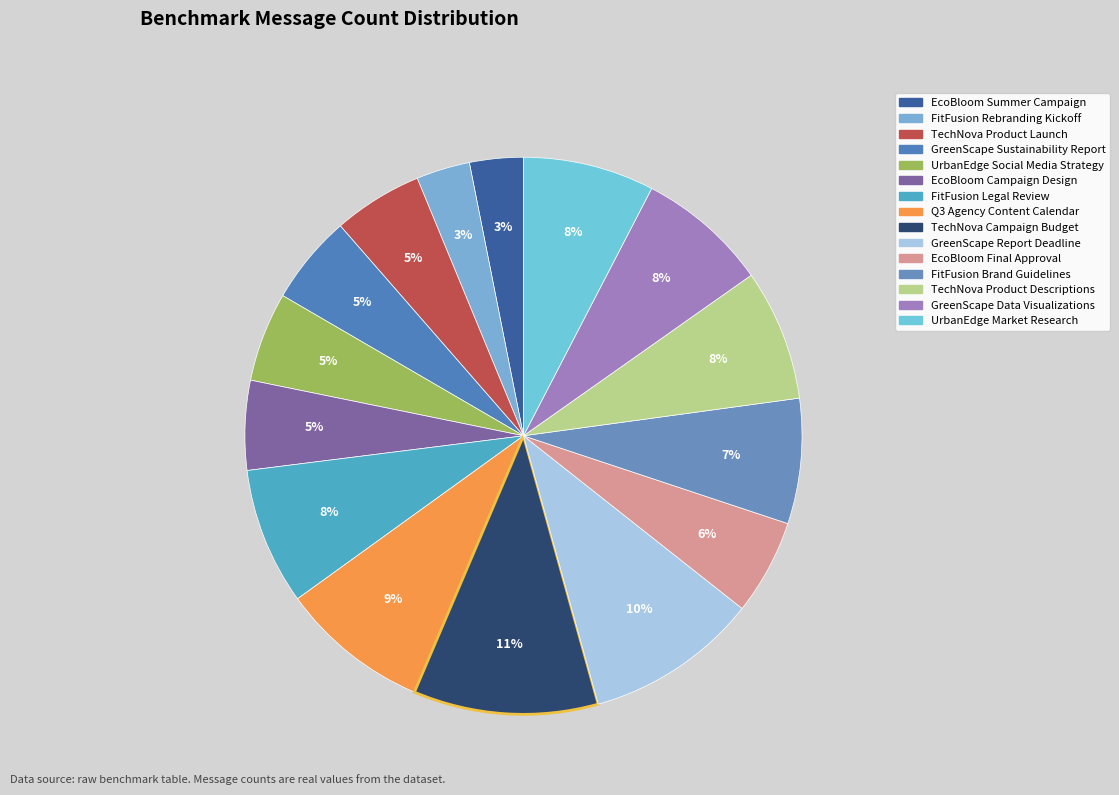

To the nearest percent, what percentage of the pie is EcoBloom Summer Campaign?

3%